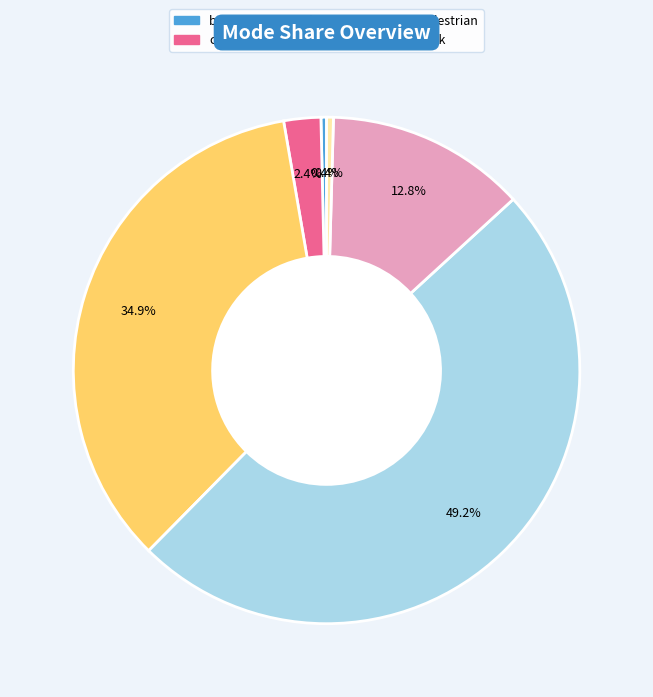

To the nearest percent, what portion does motorcycle represent?

49%